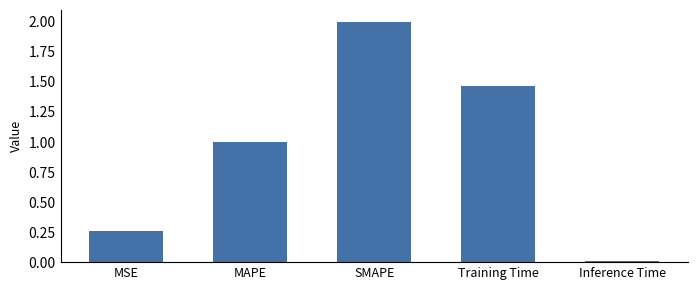

Are the bars grouped side by side (vs. stacked)?

No